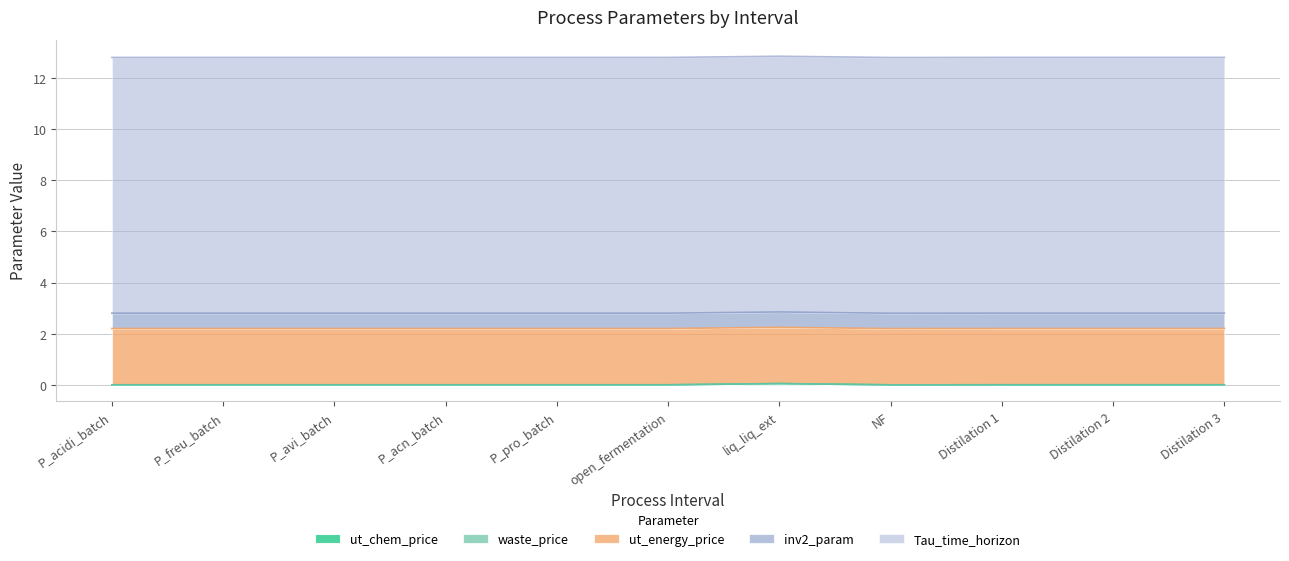

What is the highest value of the inv2_param series?

0.6